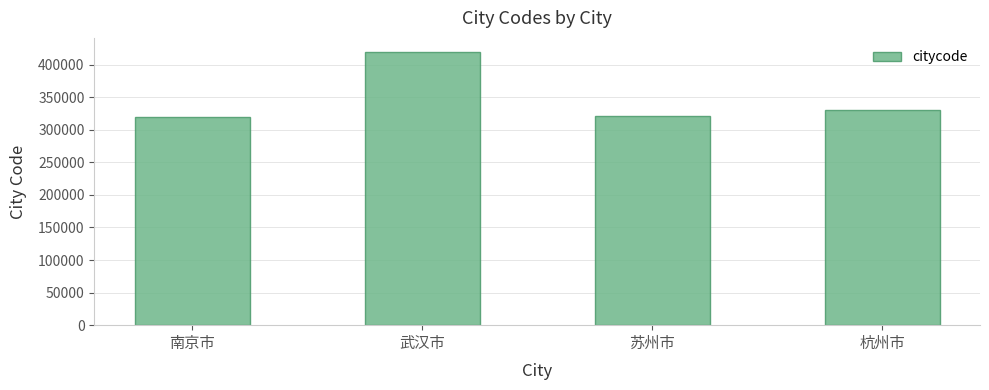

Which category has the highest value across all series?

武汉市